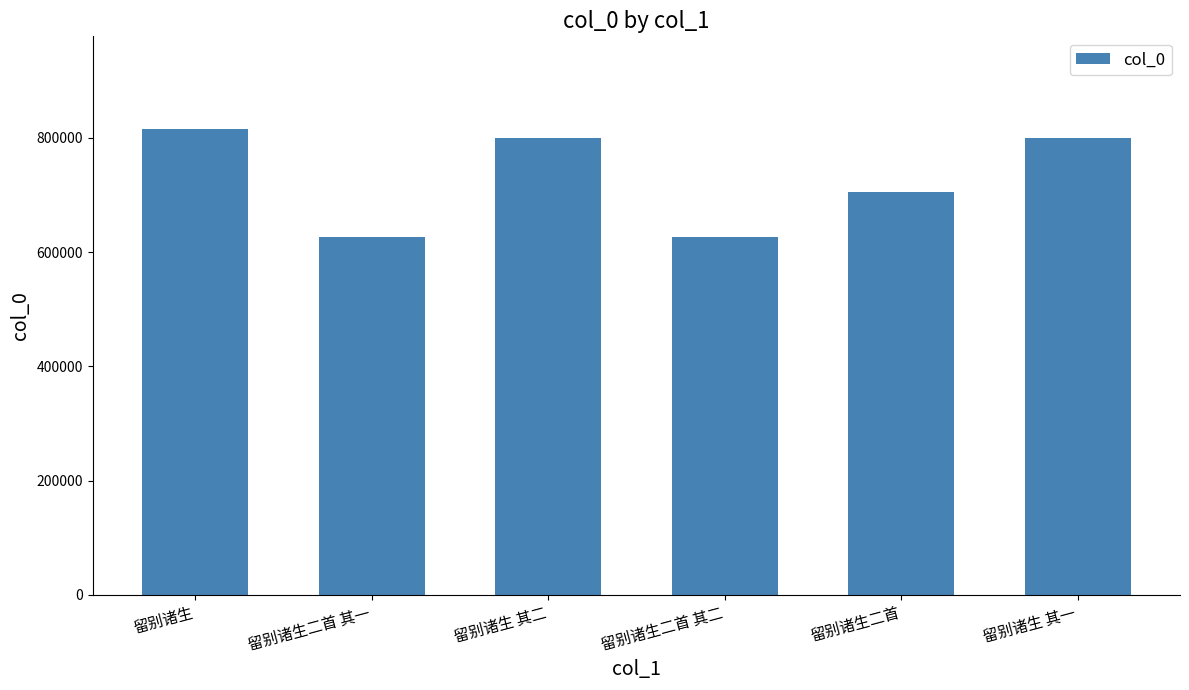

What is the sum of the values at 留别诸生 and 留别诸生二首 其二?

1440771